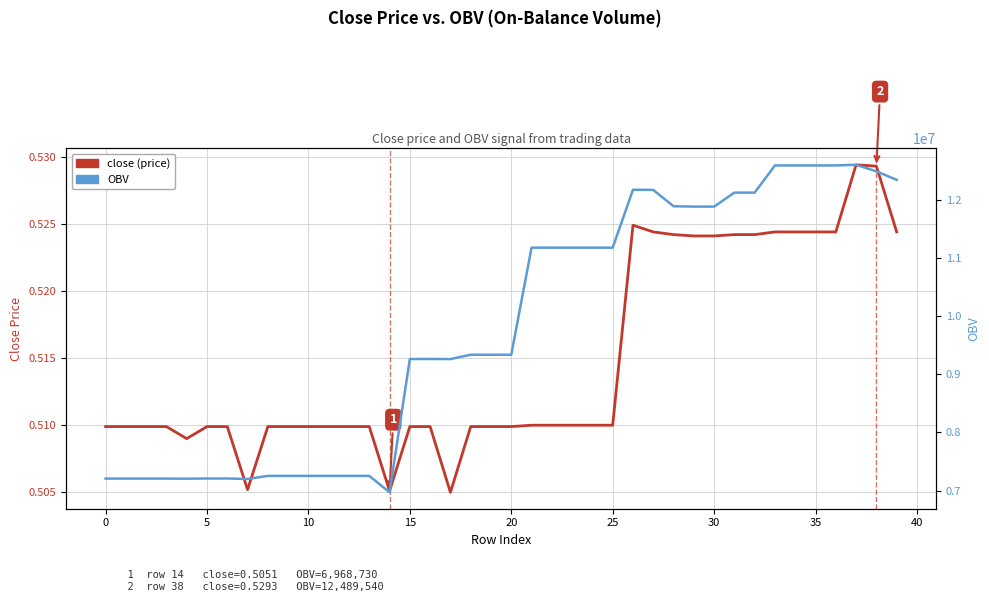

Rank the series at 23 from lowest to highest value.

close (price), OBV